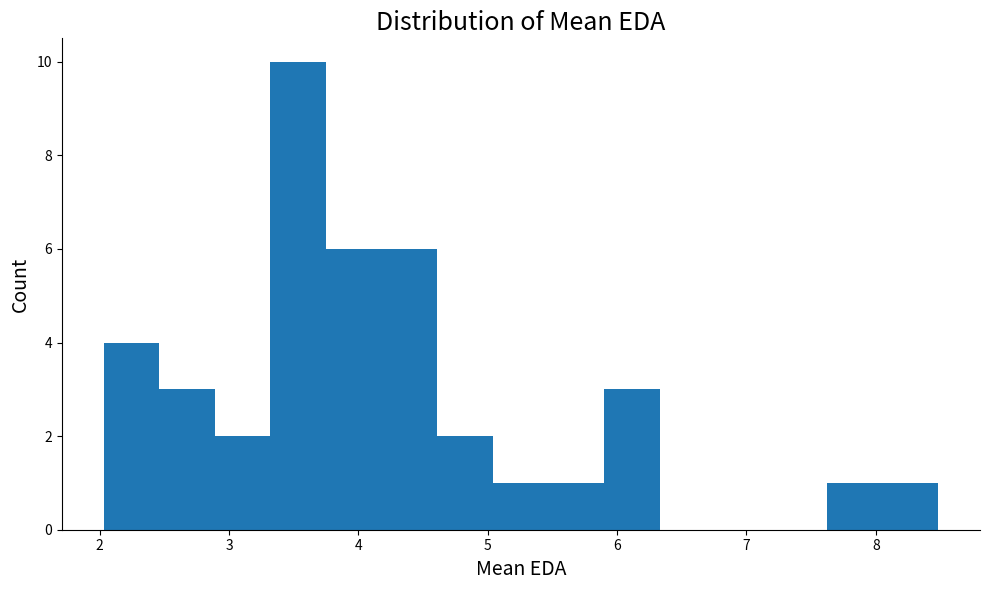

Reading left to right, list every bar in this chart as the range it spans on the x-axis followed by its height. Neither the bar edges nor the heights are printed on the chart, so give them approximately, as read against the axes.

2.0 to 2.5: 4
2.5 to 2.9: 3
2.9 to 3.3: 2
3.3 to 3.8: 10
3.8 to 4.2: 6
4.2 to 4.6: 6
4.6 to 5.0: 2
5.0 to 5.5: 1
5.5 to 5.9: 1
5.9 to 6.3: 3
6.3 to 6.8: 0
6.8 to 7.2: 0
7.2 to 7.6: 0
7.6 to 8.1: 1
8.1 to 8.5: 1